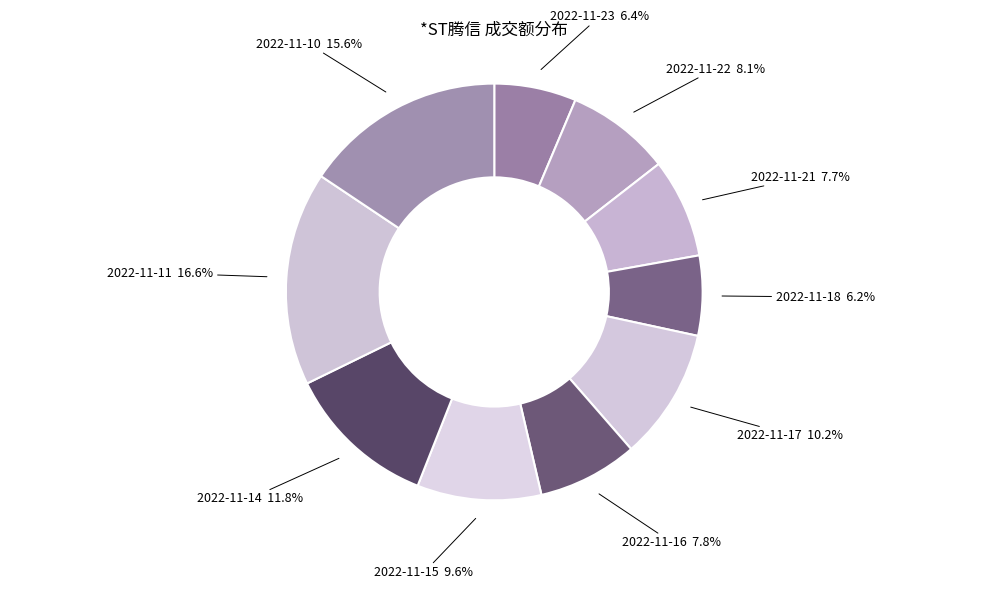

How many segments does this pie chart have?

10